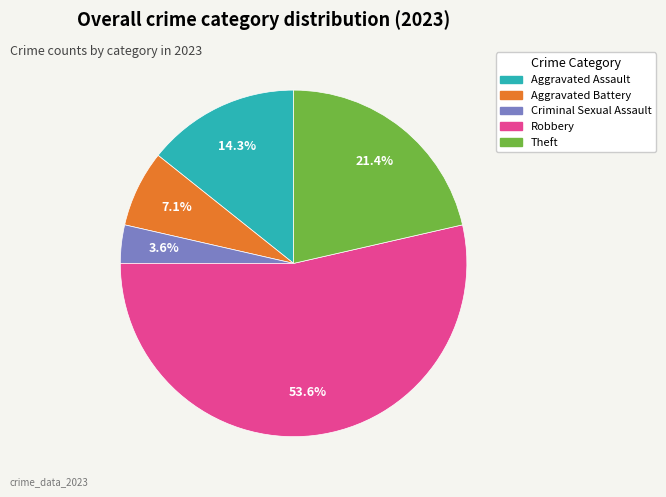

The Aggravated Assault slice represents 14% of the pie. True or false?

True